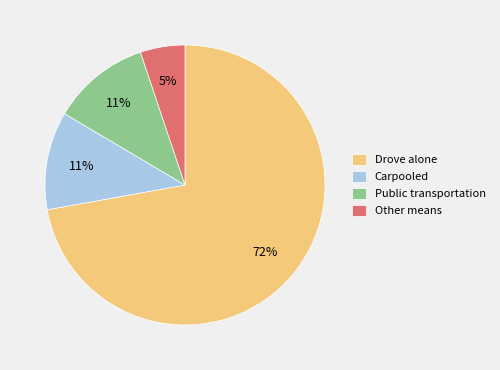

To the nearest percent, what portion does Carpooled represent?

11%